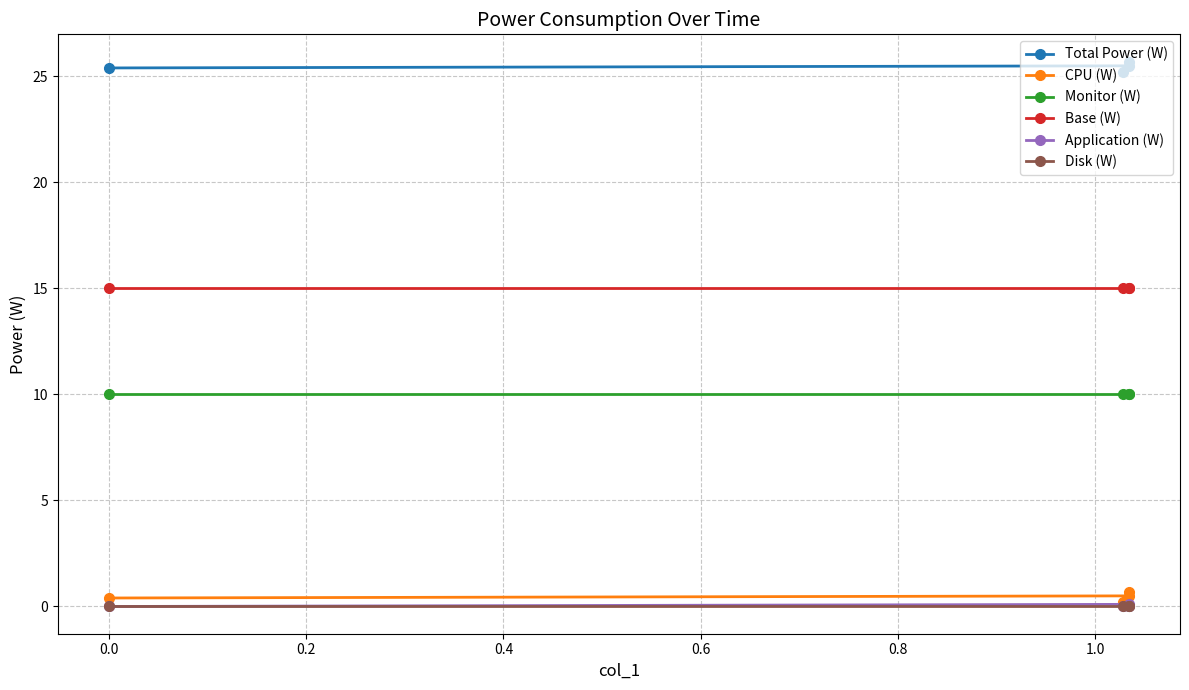

What is the difference between the maximum and second lowest values in the Application (W) series?

0.1